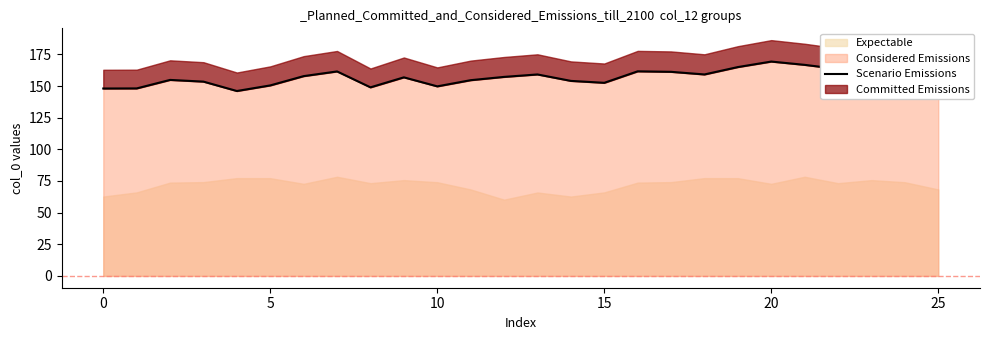

The chart shows a value of 41.5 at 22. True or false?

False